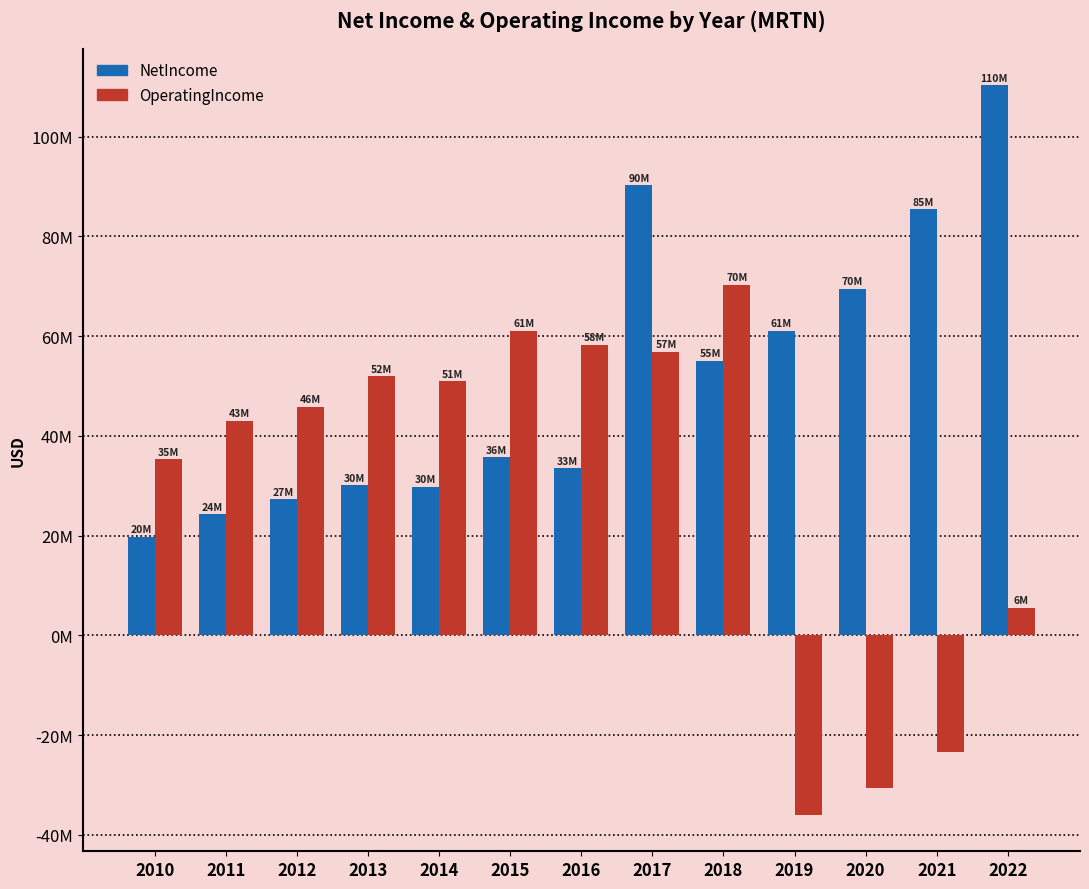

Which series has the largest range (max minus min)?

OperatingIncome